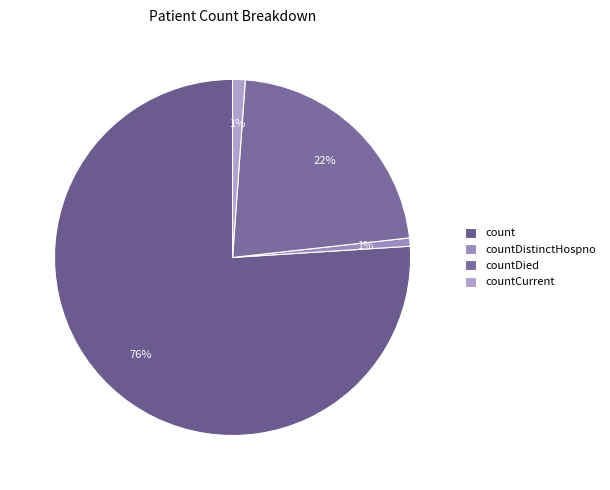

The countDistinctHospno slice represents 1% of the pie. True or false?

True